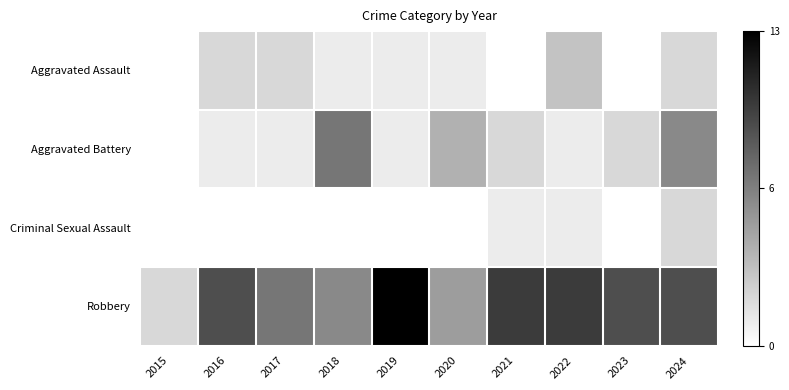

Count the number of categories in the chart.

10